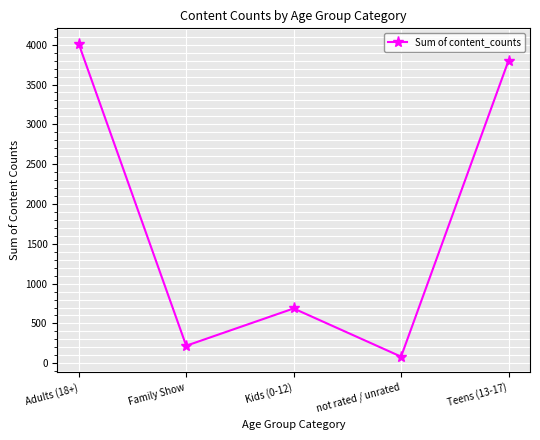

Reading right to left, transcribe all the data shown in this chart.

Teens (13-17)=3800	not rated / unrated=83	Kids (0-12)=688	Family Show=220	Adults (18+)=4009